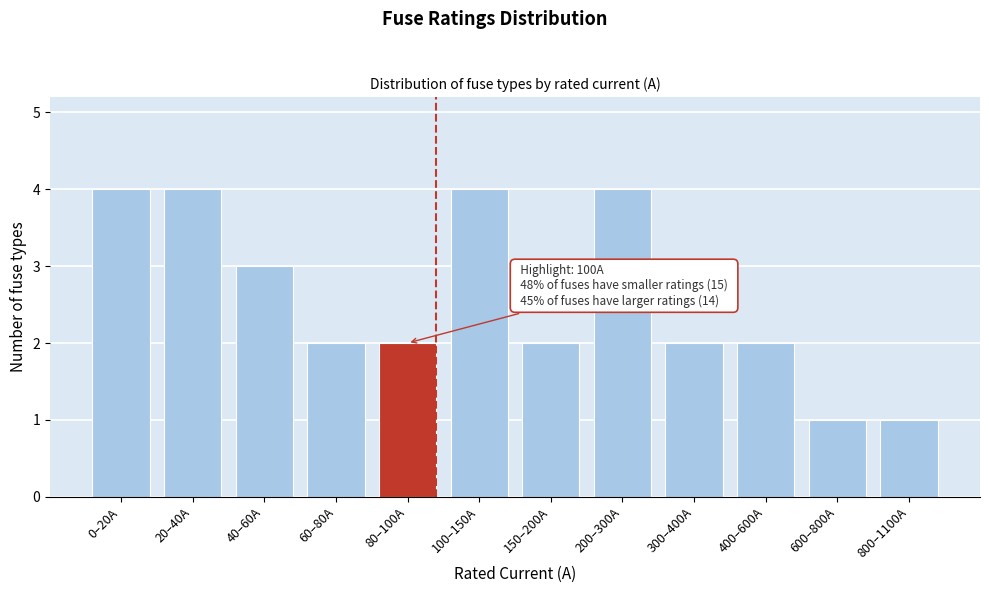

Reading left to right, extract all data points from this chart.

4	4	3	2	2	4	2	4	2	2	1	1